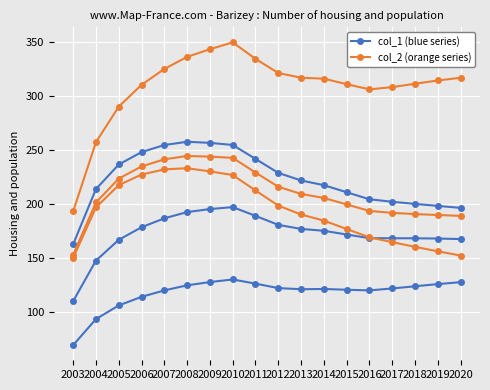

How many series are shown in this chart?

6